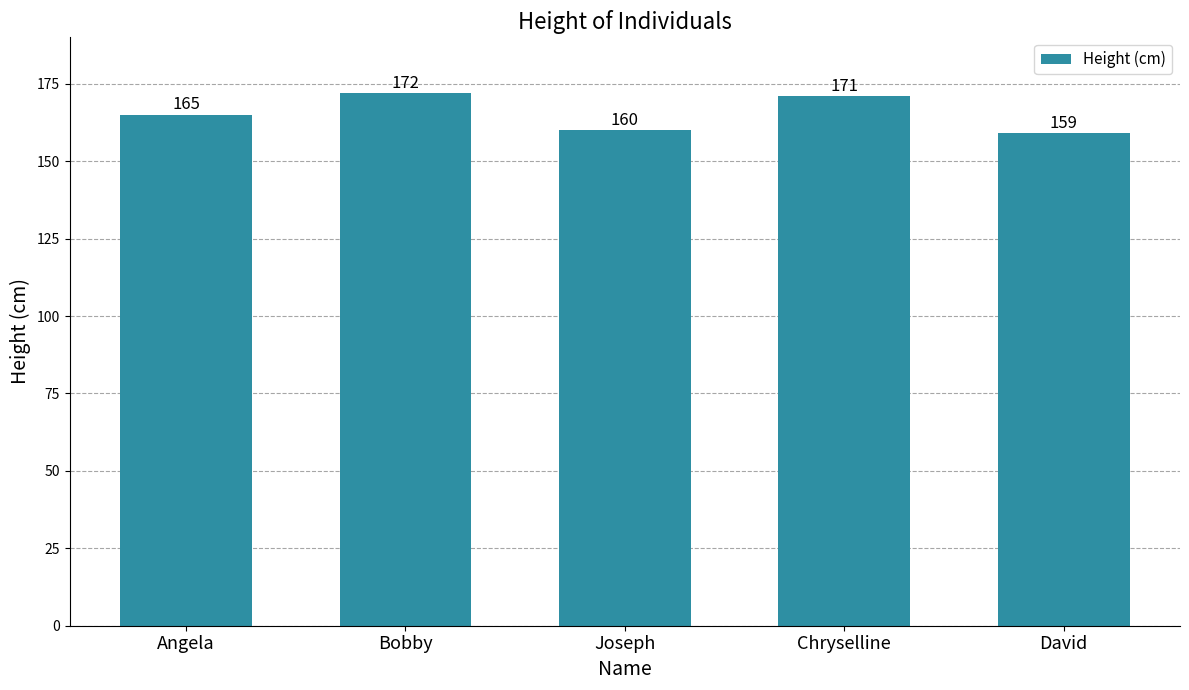

Which category has the highest value across all series?

Bobby